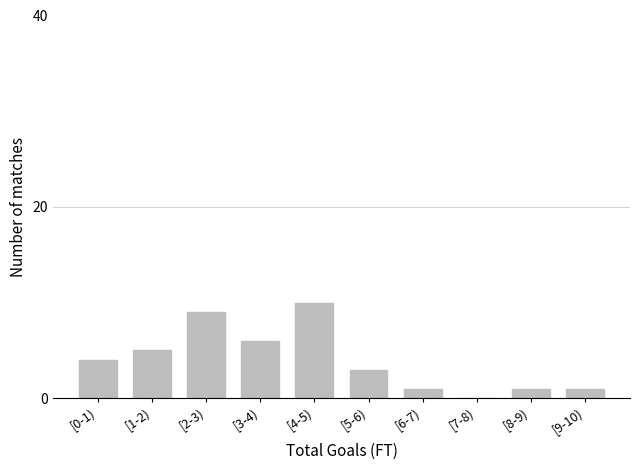

Reading left to right, extract all data points from this chart.

[0-1)=4	[1-2)=5	[2-3)=9	[3-4)=6	[4-5)=10	[5-6)=3	[6-7)=1	[7-8)=0	[8-9)=1	[9-10)=1